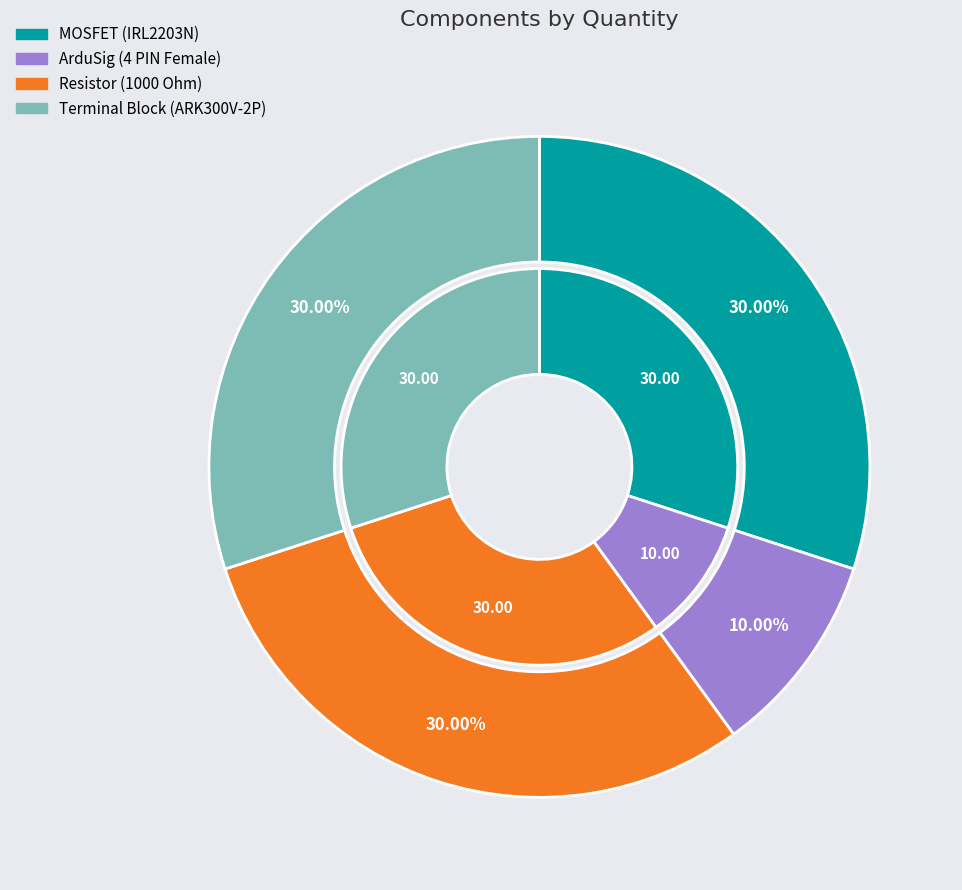

Rank the categories by value from lowest to highest.

ArduSig (4 PIN Female), MOSFET (IRL2203N), Resistor (1000 Ohm), Terminal Block (ARK300V-2P)